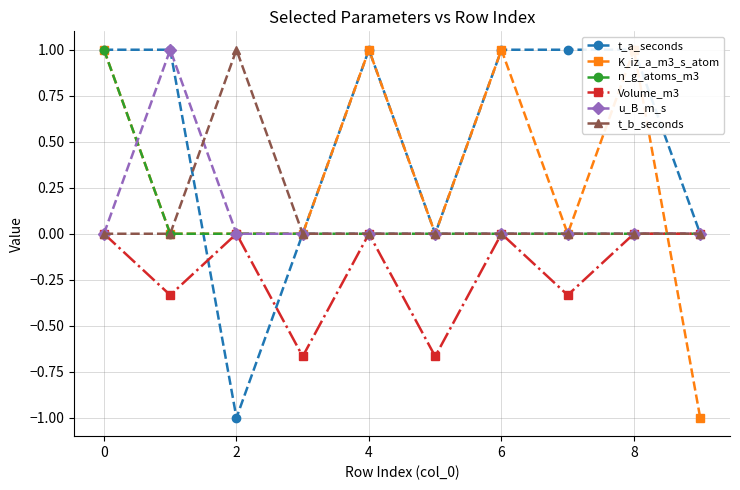

How many interior local valleys does the Volume_m3 series have?

4